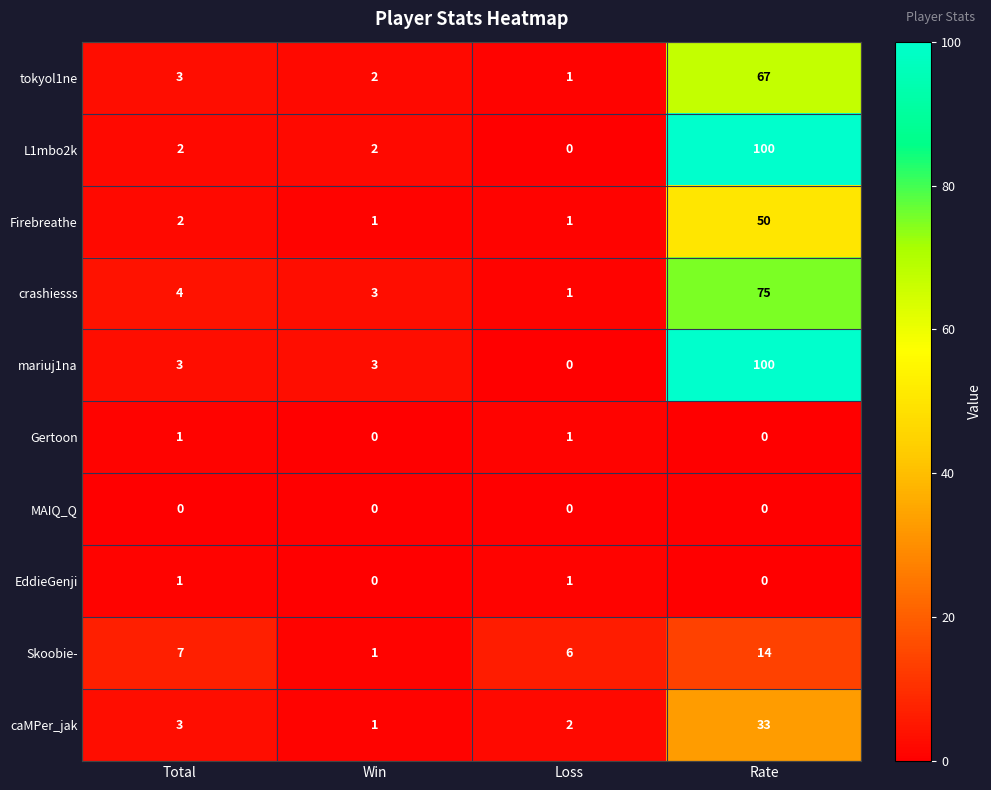

At how many categories does at least one series exceed 37?

1